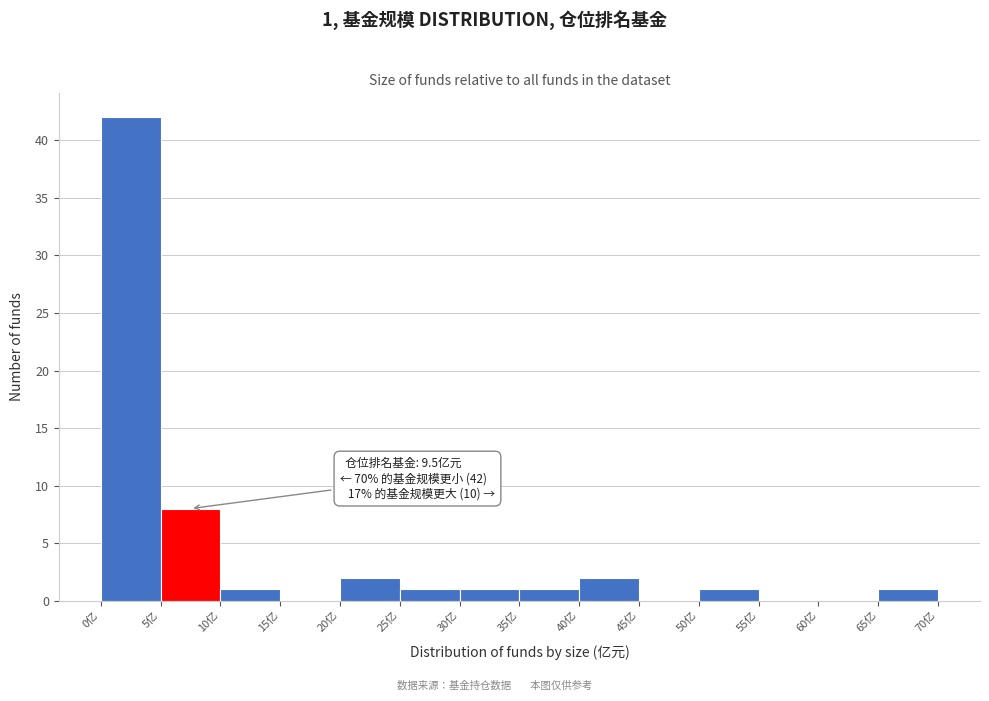

Which range on the x-axis has the tallest bar?

0 to 5